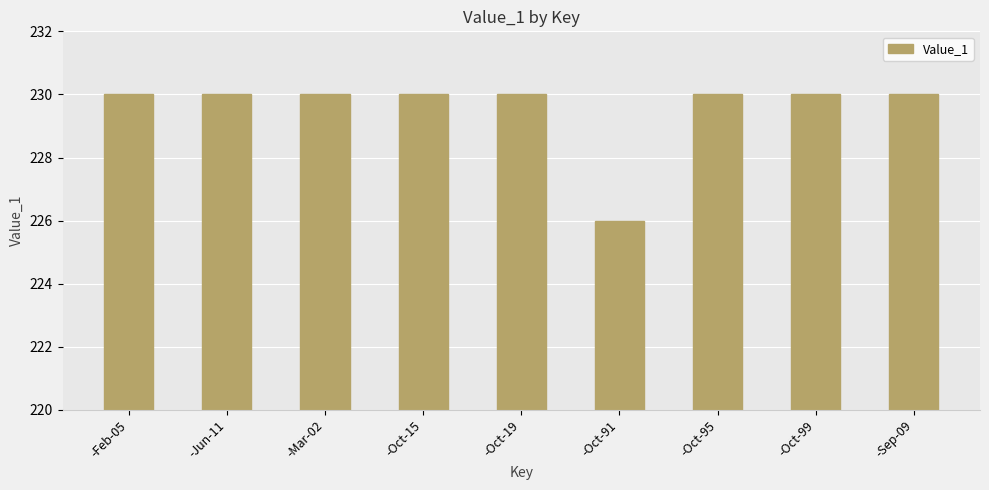

What is the sum of all values?

2066